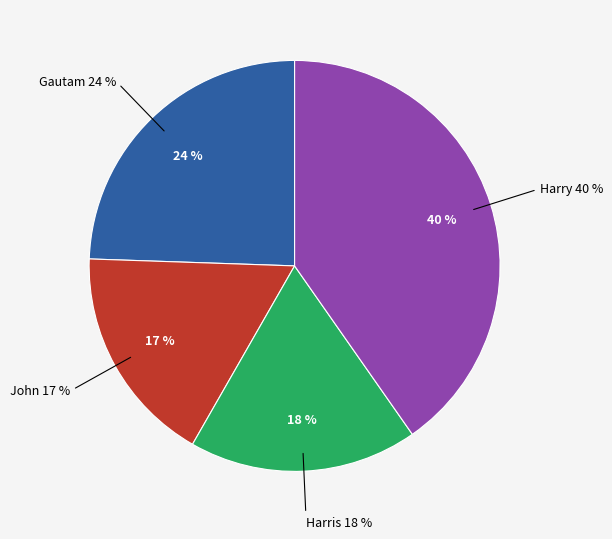

To the nearest percent, what percentage of the pie is Gautam?

24%